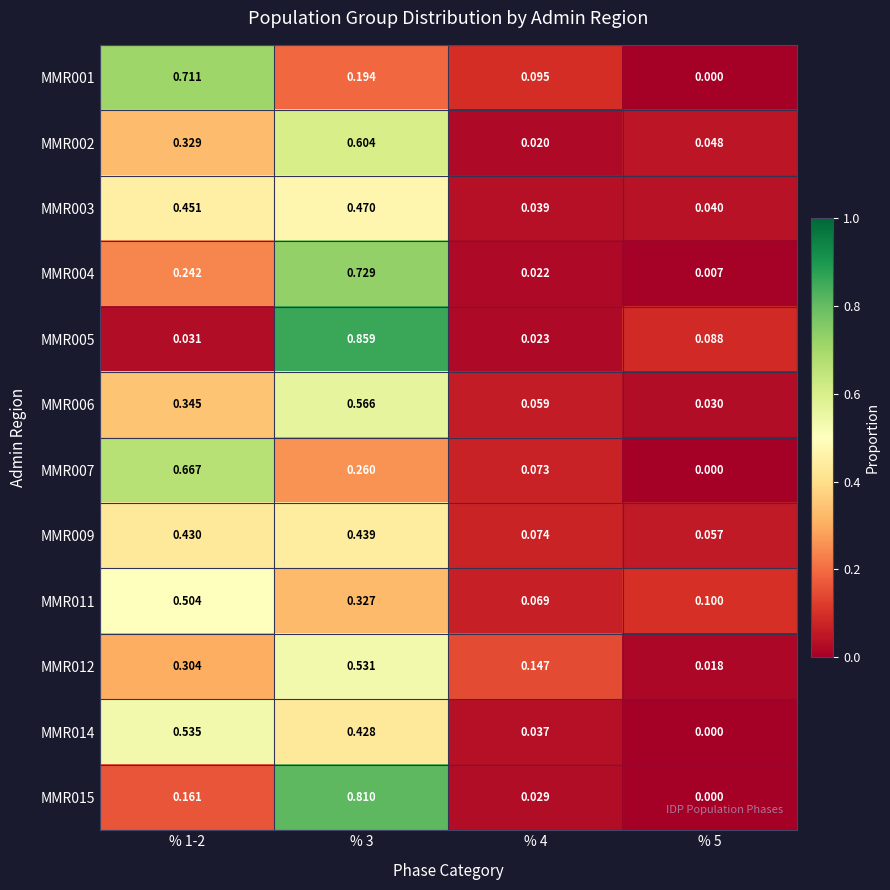

Rank the series by their maximum value, from lowest to highest.

MMR009, MMR003, MMR011, MMR012, MMR014, MMR006, MMR002, MMR007, MMR001, MMR004, MMR015, MMR005